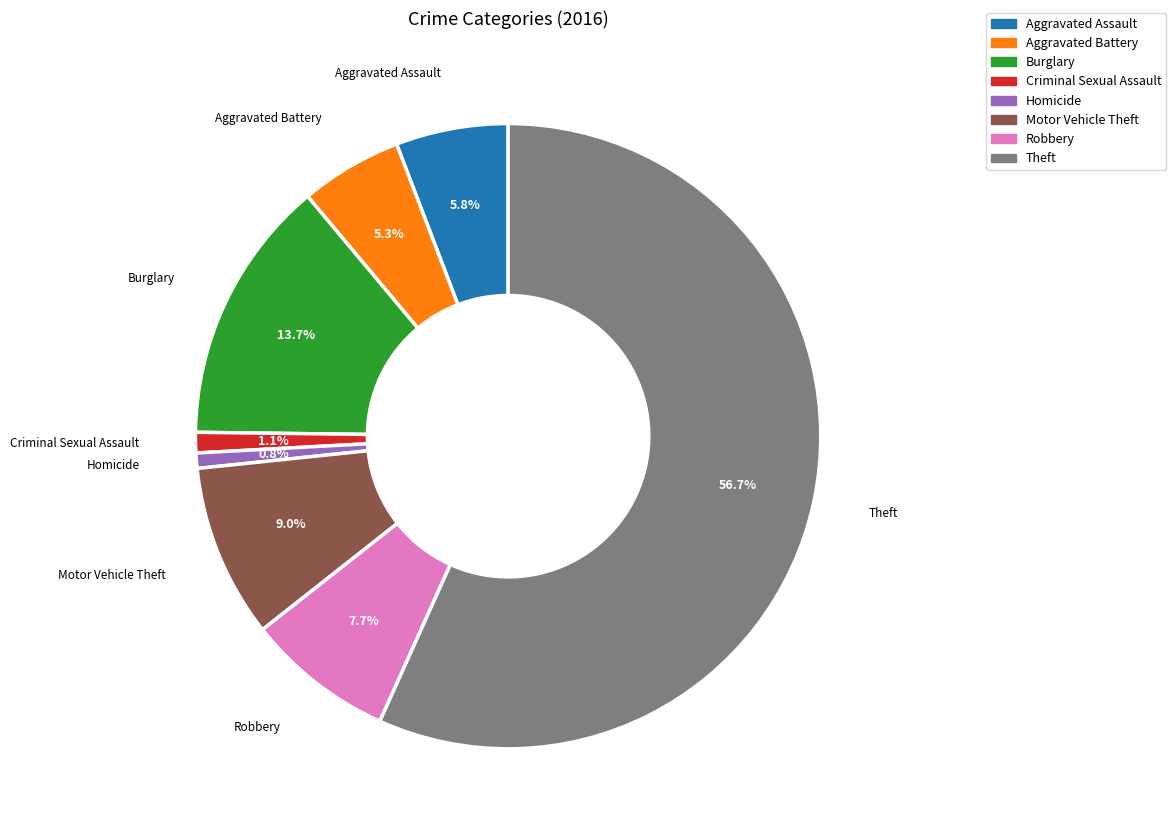

Between Aggravated Assault and Theft, which is larger?

Theft